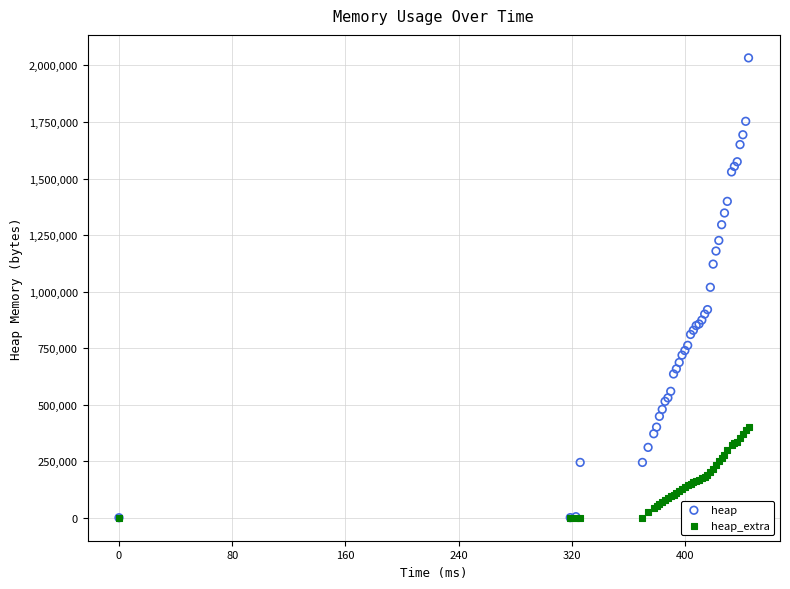

What are all the series names shown in the legend?

heap, heap_extra